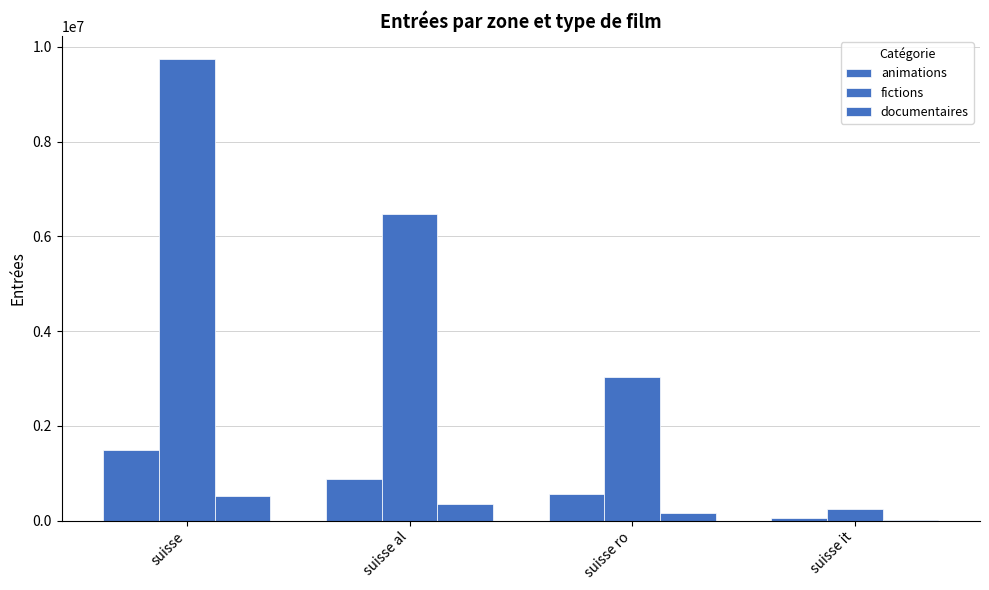

Read the fictions value at suisse ro.

3028766